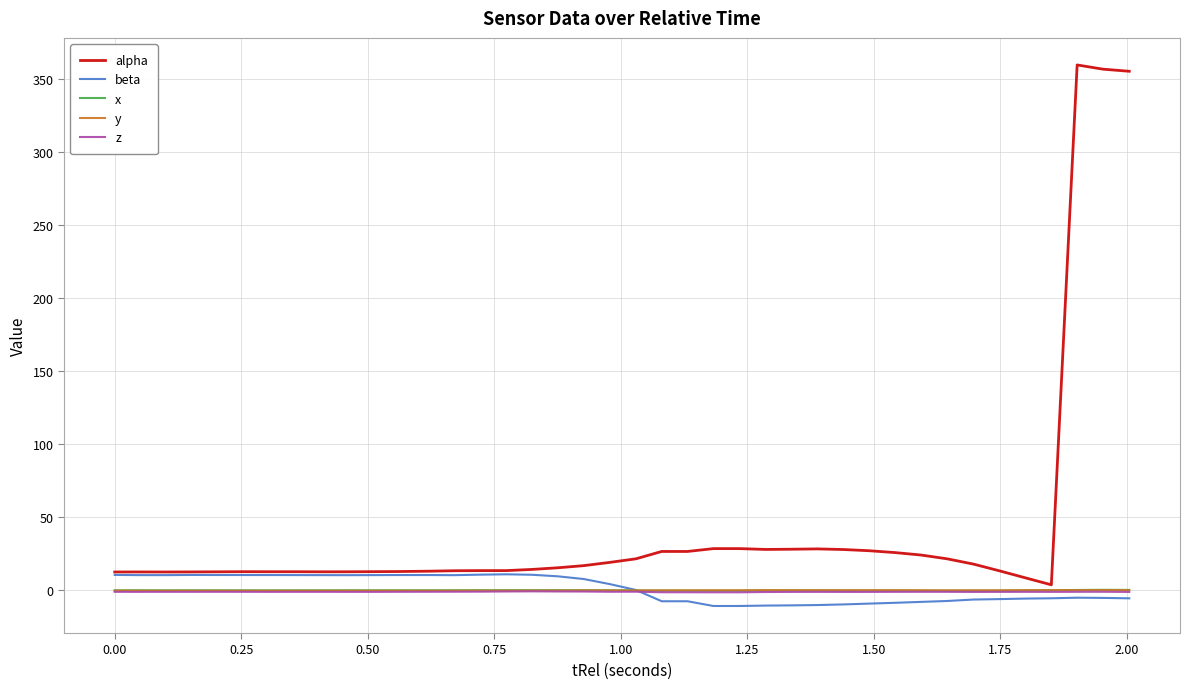

Which series has the widest spread of values?

alpha